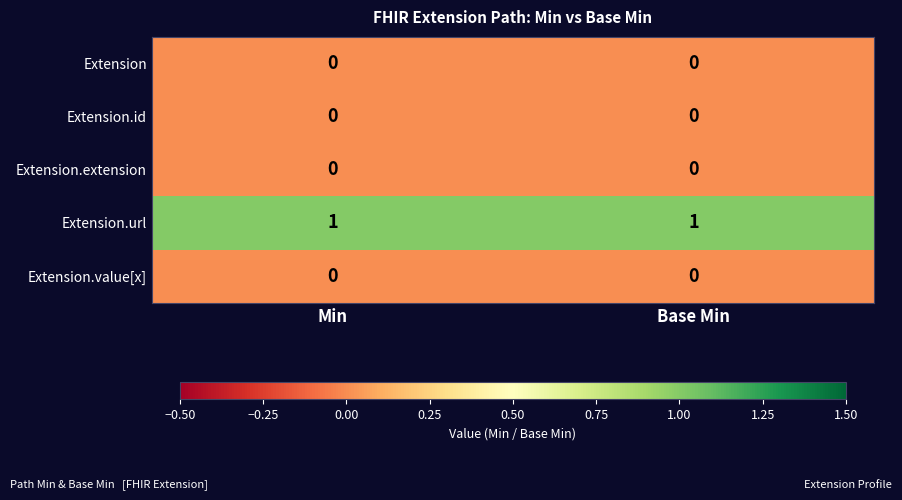

At how many categories does at least one series exceed 0?

2